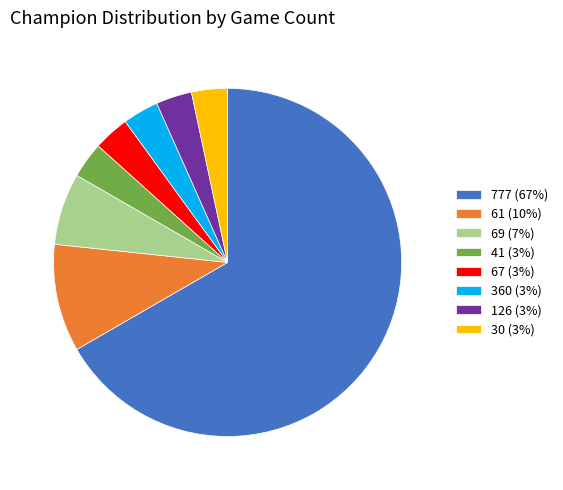

Is there any slice that represents more than half of the pie?

Yes